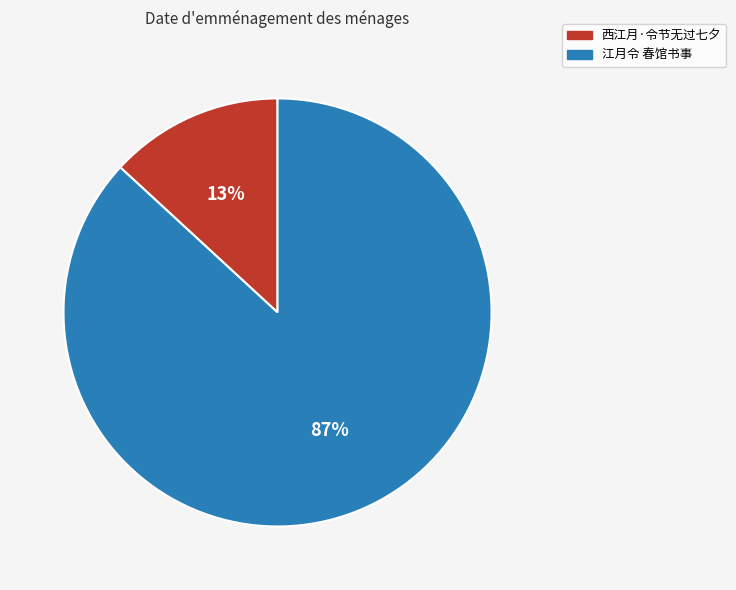

To the nearest percent, what is the average slice percentage?

50%